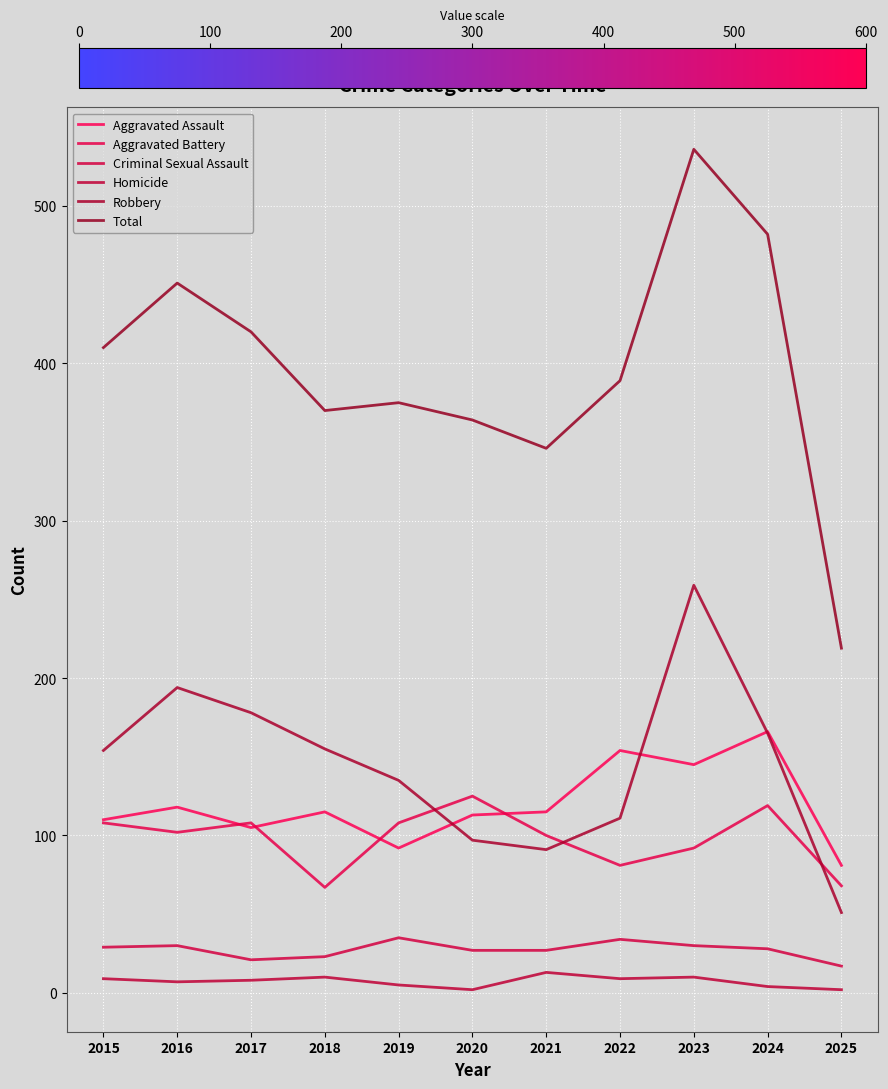

What is the difference between the second highest and minimum values in the Homicide series?

8